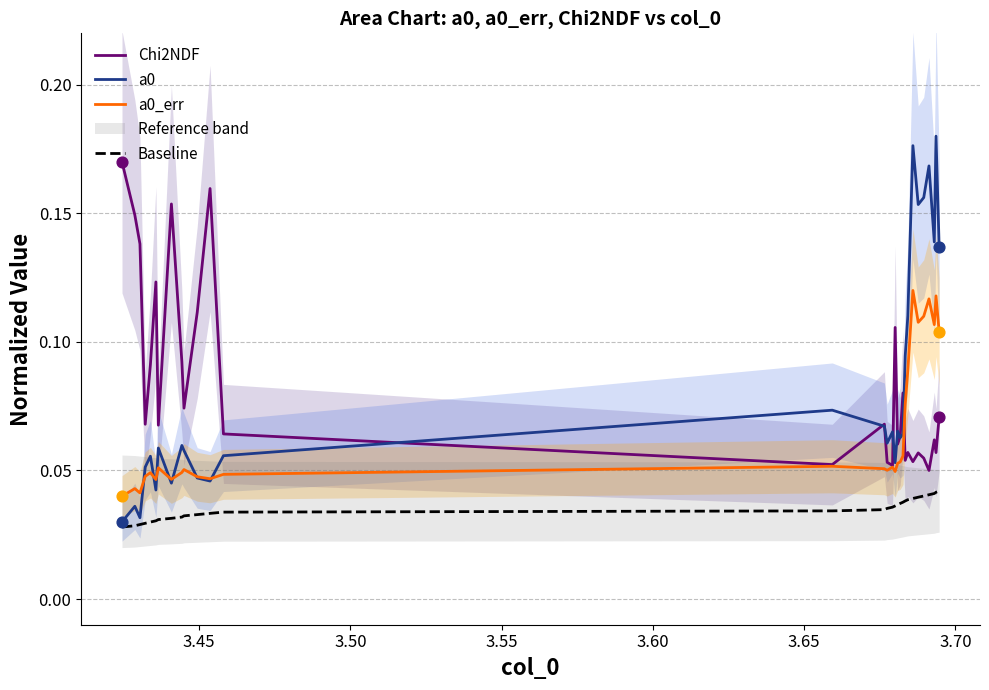

What are all the series names shown in the legend?

Chi2NDF, a0, a0_err, Baseline